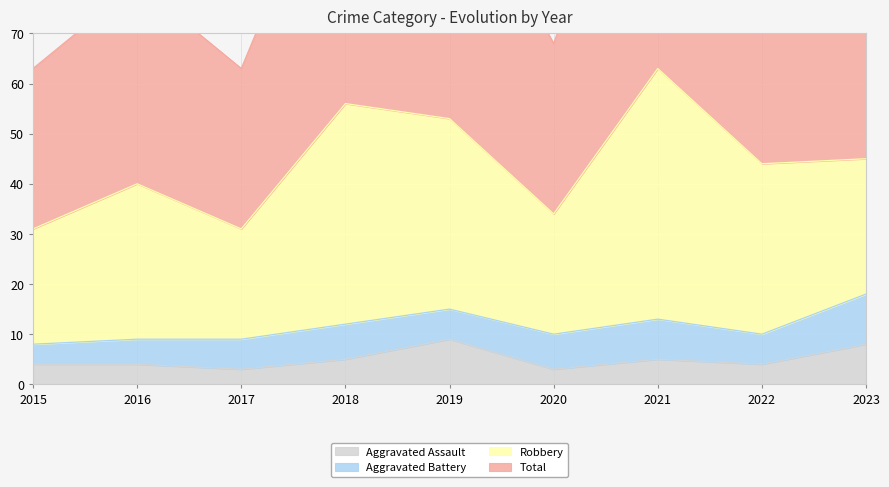

Is it true that Aggravated Assault equals 4 at 2016?

True